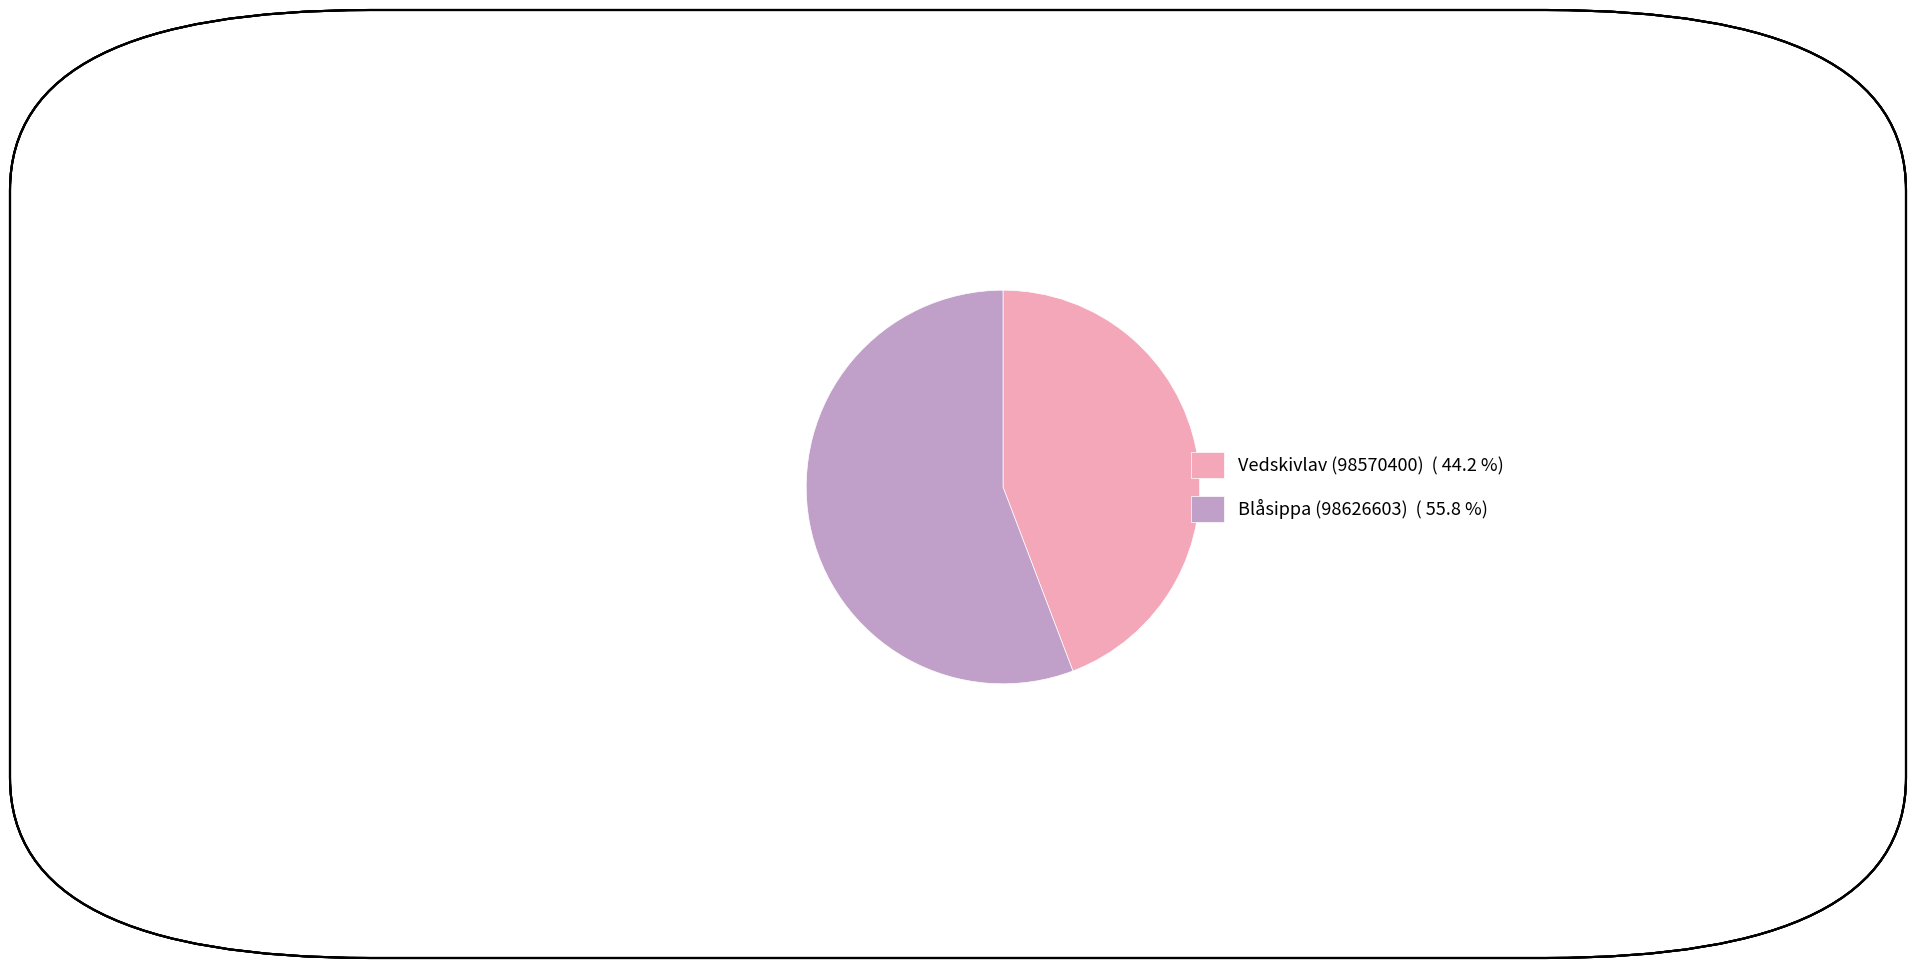

Which has a higher value, Vedskivlav (98570400) ( 44.2 %) or Blåsippa (98626603) ( 55.8 %)?

Blåsippa (98626603) ( 55.8 %)